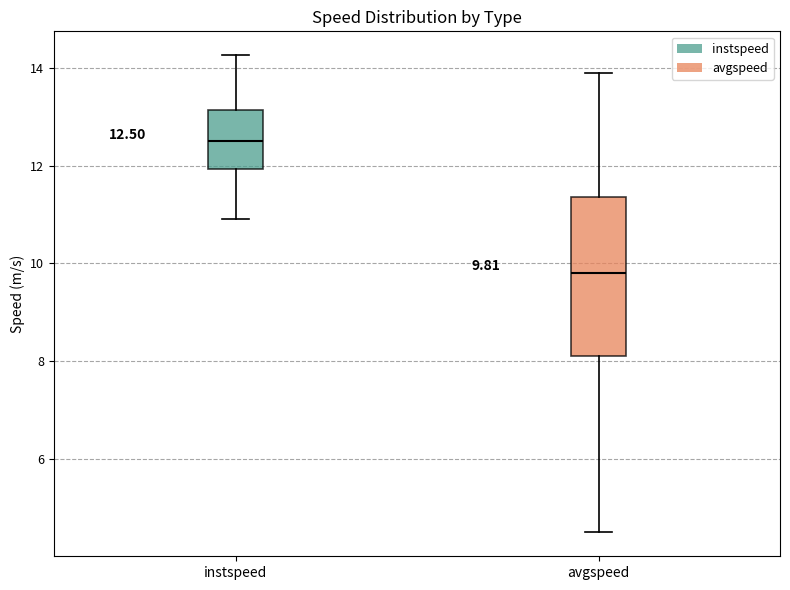

Which box's median line is the lowest?

avgspeed